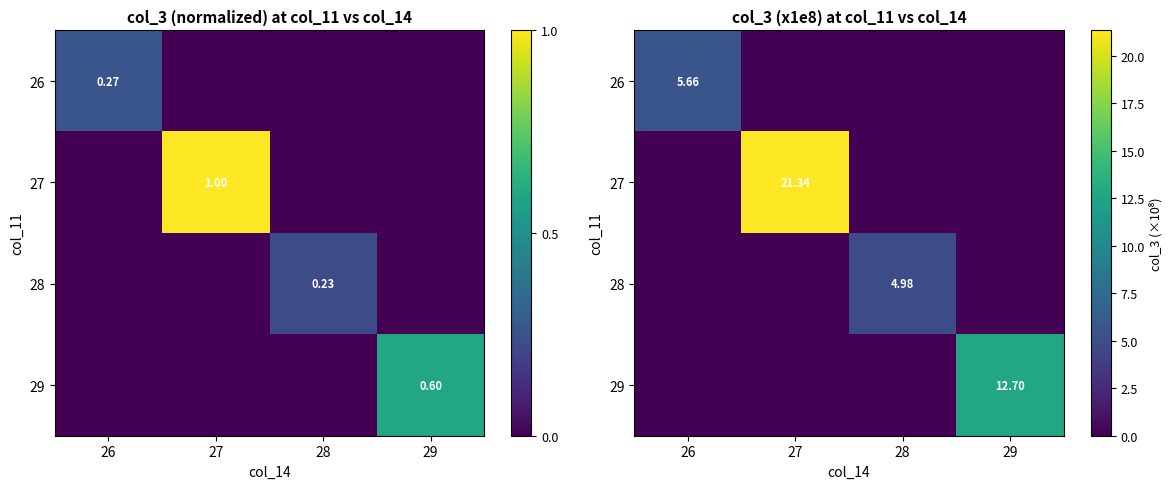

How many values in 27 are above zero?

1